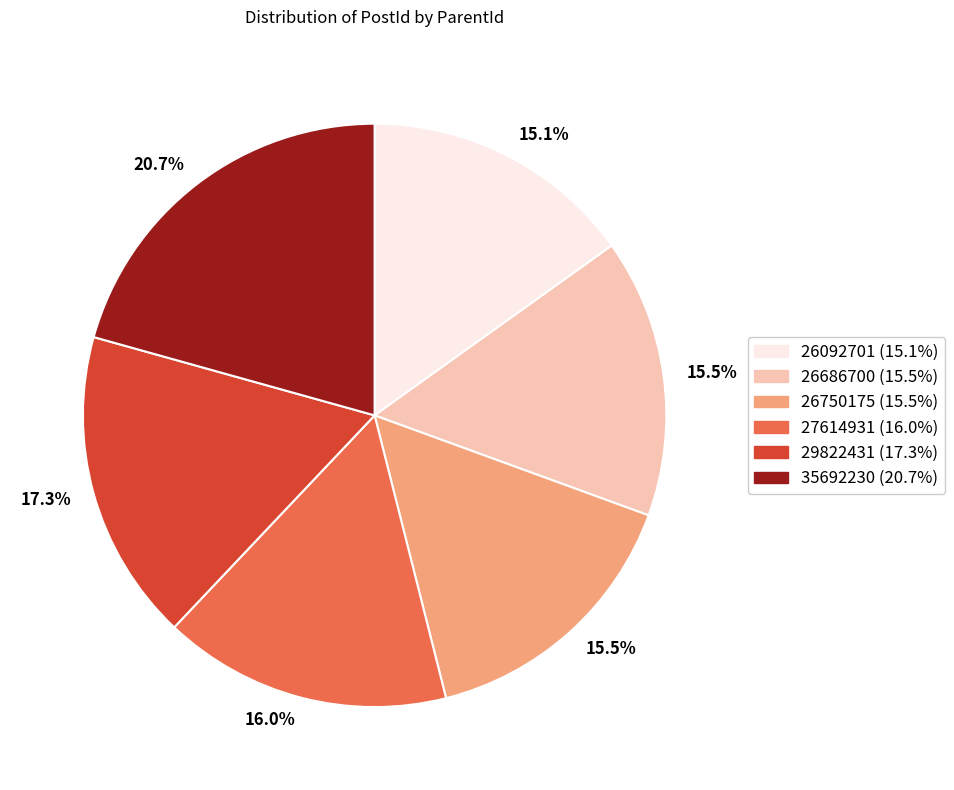

Is the sum of 26686700 (15.5%) and 27614931 (16.0%) greater than half?

No